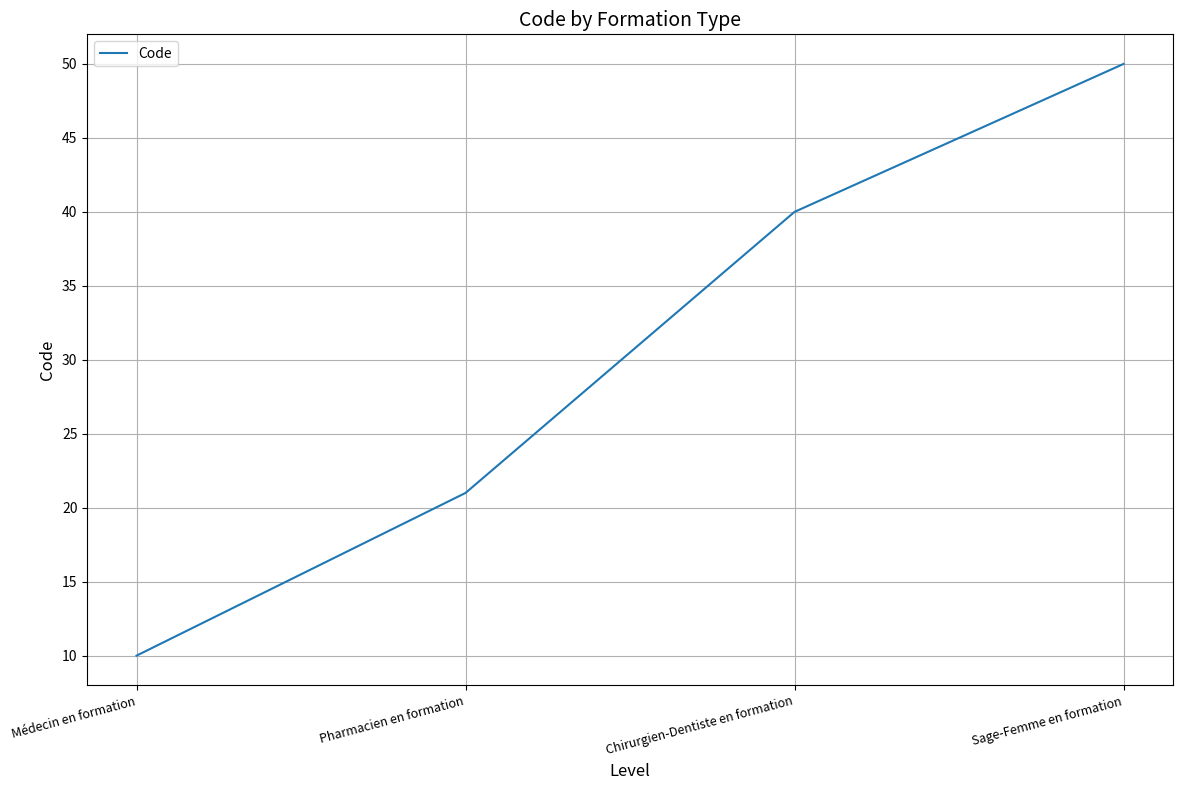

Which category has the highest value across all series?

Sage-Femme en formation